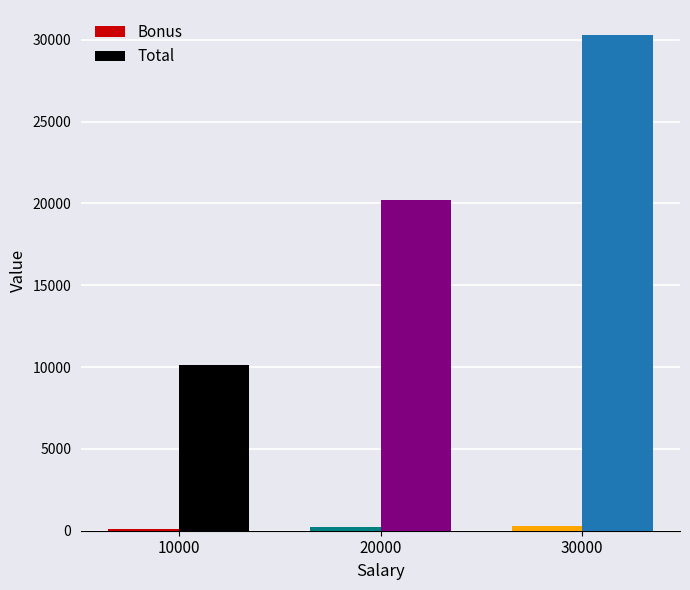

Is it true that Total equals 30300 at 30000?

True